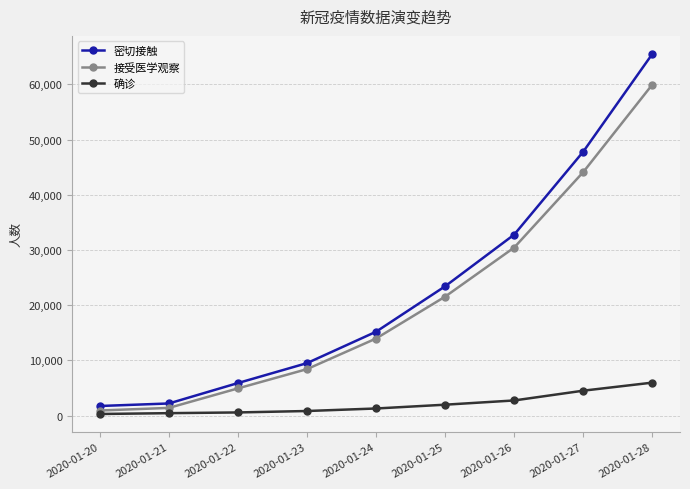

Between 2020-01-22 and 2020-01-27, which series saw the biggest shift?

密切接触